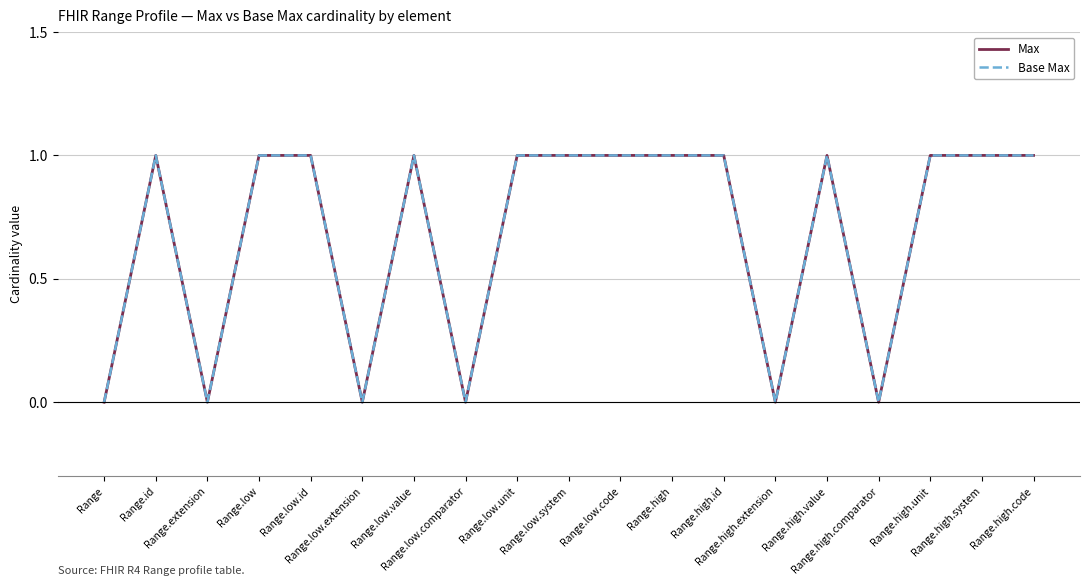

Does the chart display data point markers on the line(s)?

No